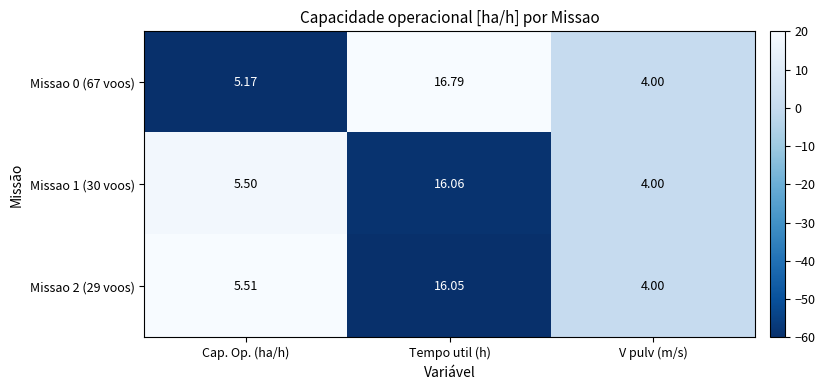

List the series in order of their peak value, lowest first.

Missao 2 (29 voos), Missao 1 (30 voos), Missao 0 (67 voos)